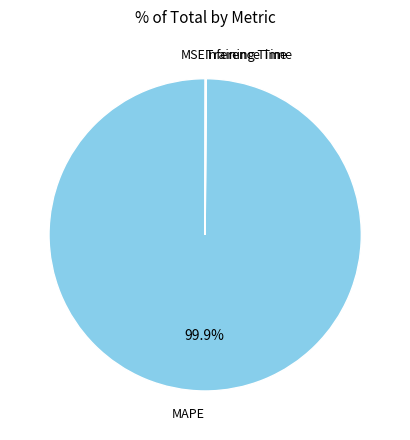

Which slice is the largest?

MAPE